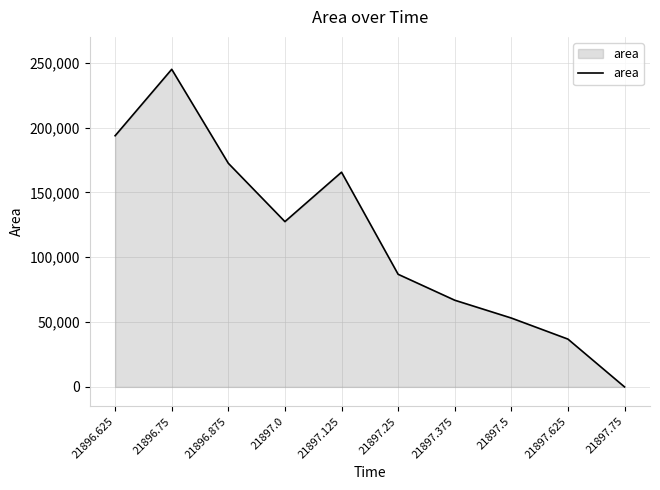

Rank the categories by value from lowest to highest.

21897.75, 21897.625, 21897.5, 21897.375, 21897.25, 21897.0, 21897.125, 21896.875, 21896.625, 21896.75